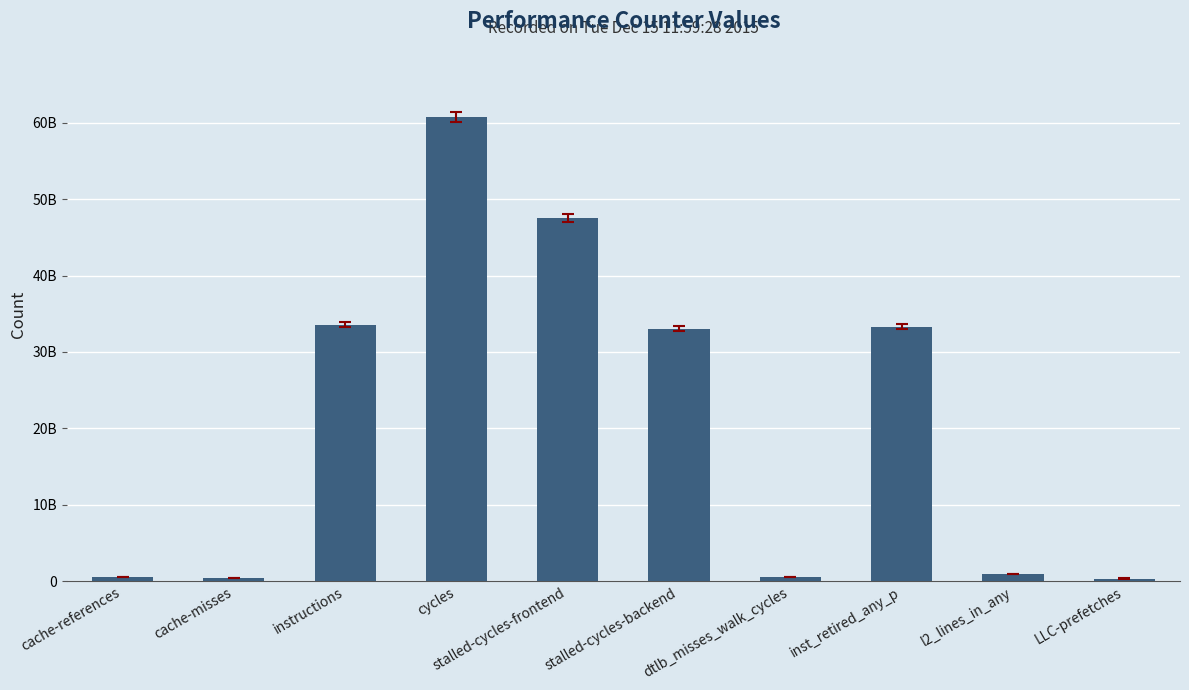

What is the change in value from cache-references to stalled-cycles-backend?

+32490409027